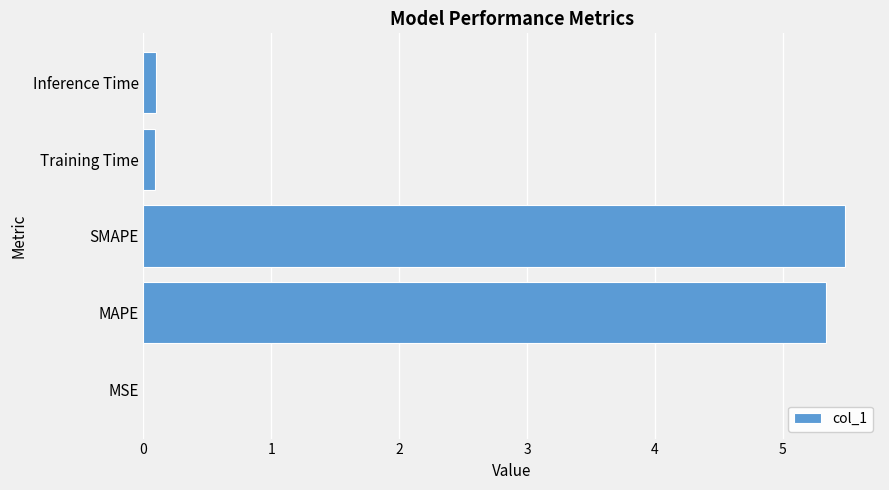

Which has a higher value, MAPE or Training Time?

MAPE